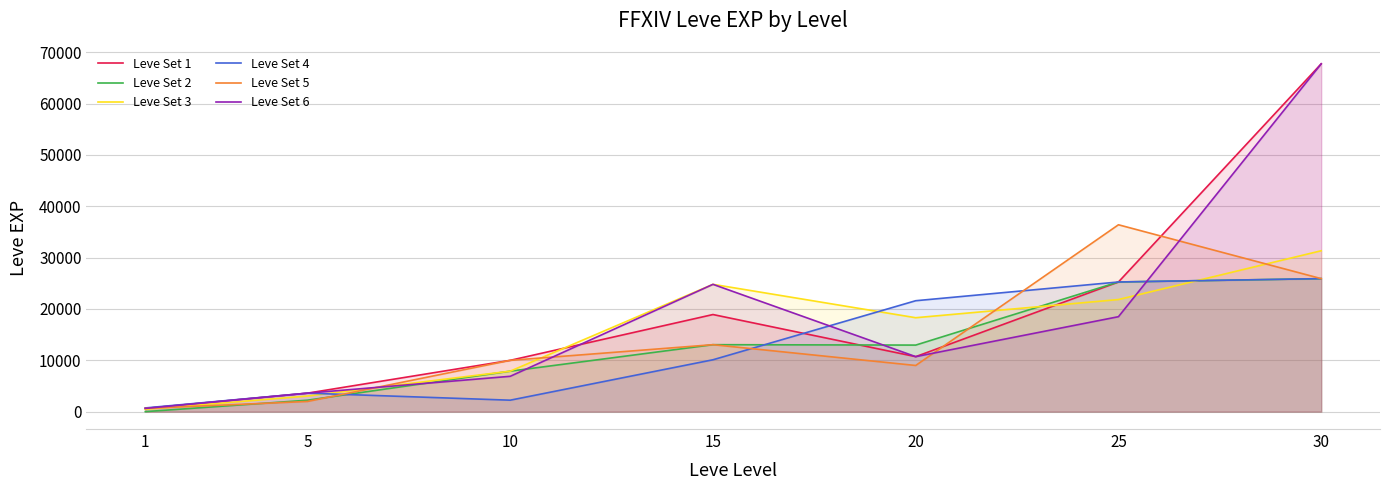

Does the chart have visible grid lines?

Yes